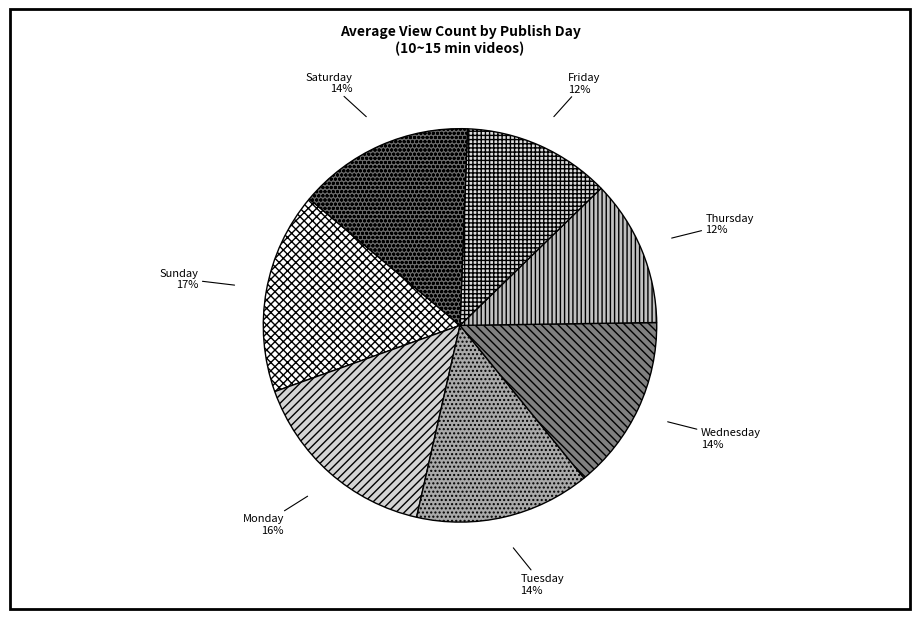

True or false: Monday accounts for 16% of the total.

True